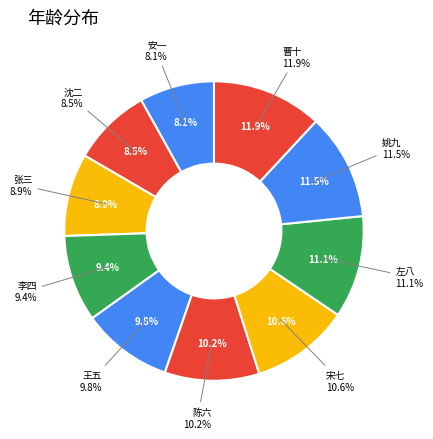

Rank the categories by value from lowest to highest.

安一, 沈二, 张三, 李四, 王五, 陈六, 宋七, 左八, 姚九, 曹十